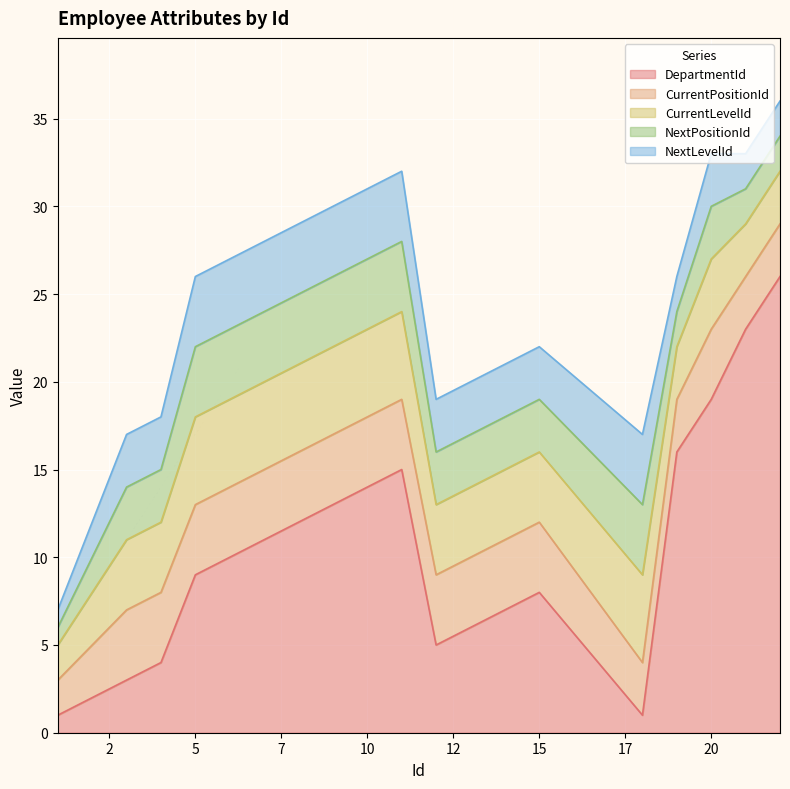

Reading left to right, extract all data points from this chart.

DepartmentId: 1	2	3	4	9	10	11	12	13	14	15	5	6	7	8	1	16	19	23	26
CurrentPositionId: 2	3	4	4	4	4	4	4	4	4	4	4	4	4	4	3	3	4	3	3
CurrentLevelId: 2	3	4	4	5	5	5	5	5	5	5	4	4	4	4	5	3	4	3	3
NextPositionId: 1	2	3	3	4	4	4	4	4	4	4	3	3	3	3	4	2	3	2	2
NextLevelId: 1	2	3	3	4	4	4	4	4	4	4	3	3	3	3	4	2	3	2	2